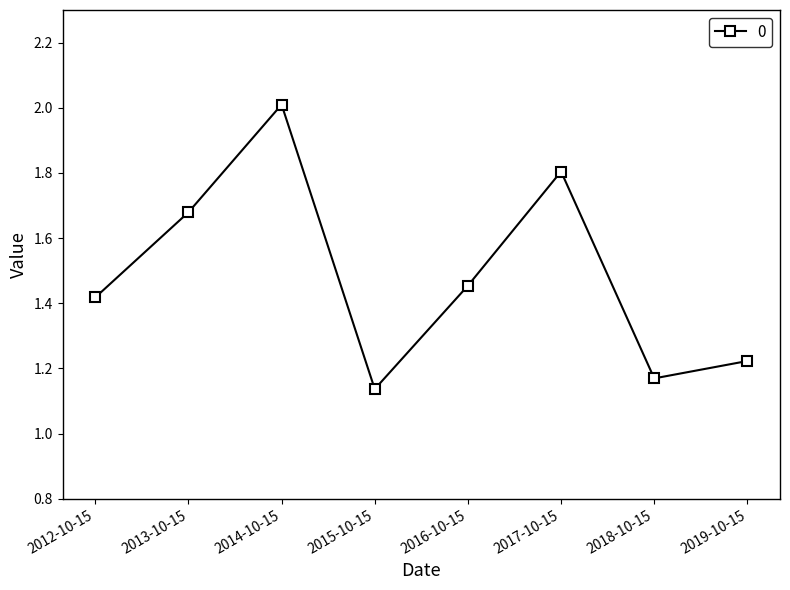

What is the change in value from 2015-10-15 to 2017-10-15?

+0.7